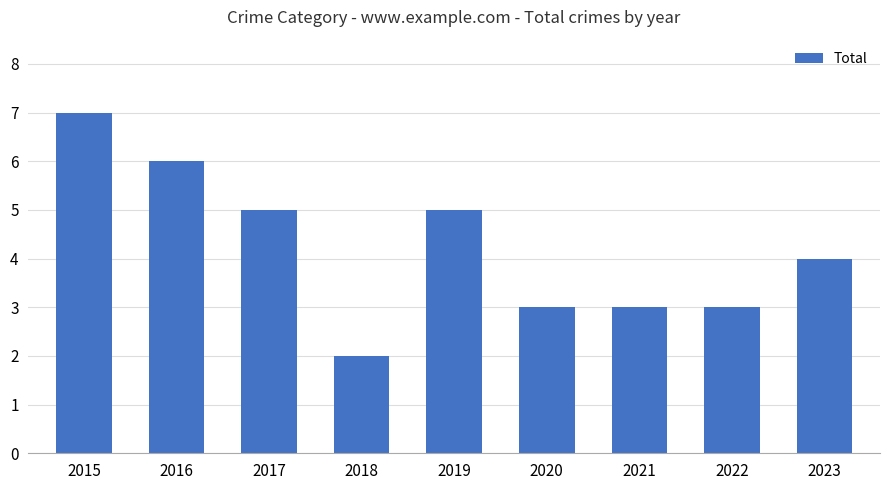

What is the value of the 8th bar from the left?

3